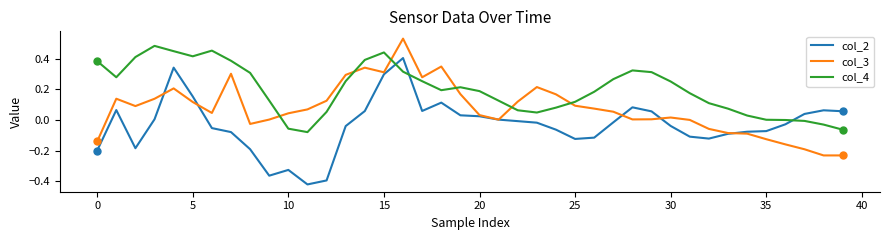

True or false: col_4 and col_2 cross at least once.

True